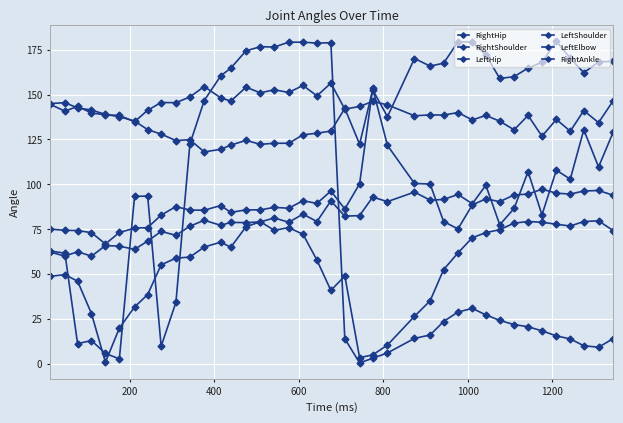

Reading right to left, transcribe all the data shown in this chart.

RightHip: 74.2	79.7	79.3	76.8	77.8	78.9	79.3	78.4	74.8	73.1	70.3	61.8	52.5	35.1	26.5	10.5	5.0	3.5	49.0	40.9	57.8	72.2	75.9	74.4	79.2	76.4	65.0	67.8	65.1	59.5	58.9	55.2	38.6	31.7	19.9	0.9	28.0	46.1	49.7	48.8
RightShoulder: 168.6	168.2	162.2	170.3	179.7	168.0	164.8	160.0	159.0	172.1	179.3	179.4	167.5	165.9	170.1	137.7	152.7	122.4	142.3	129.7	128.5	127.6	122.9	122.9	122.3	124.5	121.9	119.5	118.1	124.9	124.4	128.0	130.5	135.3	137.7	139.0	141.4	142.6	145.5	145.0
LeftHip: 93.9	96.6	96.3	94.6	95.1	97.3	94.6	94.1	90.4	91.9	88.6	75.2	79.3	100.2	100.5	121.7	153.5	100.3	86.3	96.3	89.4	90.9	86.7	87.2	85.8	85.8	84.4	88.2	85.6	85.7	87.6	82.9	75.9	75.6	73.2	66.8	73.1	74.3	74.4	75.1
LeftShoulder: 146.7	134.4	141.1	129.6	136.2	126.8	138.4	130.4	135.2	138.4	135.9	140.0	138.6	138.7	138.2	144.3	146.2	143.4	141.9	156.4	149.3	155.1	151.2	152.7	151.0	154.1	146.4	148.2	154.5	148.7	145.5	145.6	141.3	134.9	138.4	138.7	139.8	143.4	140.8	144.7
LeftElbow: 129.3	109.7	130.4	102.9	107.9	83.0	107.1	86.6	77.5	99.5	89.2	94.4	91.6	91.2	95.7	90.4	92.9	82.6	82.3	90.8	79.3	83.4	78.9	81.3	79.1	78.7	78.8	77.2	80.0	76.7	71.6	73.8	68.4	63.8	65.6	65.9	60.0	62.5	60.0	62.4
RightAnkle: 14.1	9.3	10.1	13.9	15.6	18.4	20.7	21.9	24.2	27.3	30.9	28.9	23.6	16.1	14.2	6.1	3.1	0.6	14.0	178.9	178.7	179.2	179.2	176.5	176.7	174.4	164.8	160.4	146.7	122.4	34.3	9.8	93.5	93.3	2.8	5.8	13.0	11.3	61.7	62.9